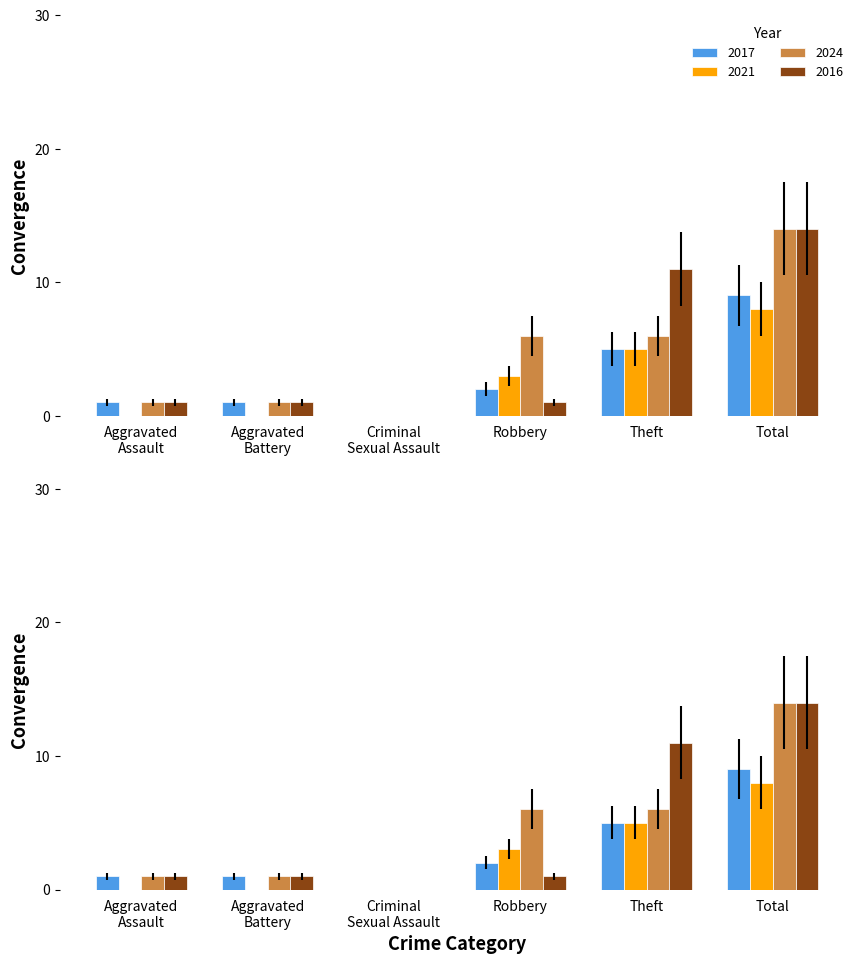

Which has a higher value, Criminal Sexual Assault or Aggravated Assault?

Aggravated Assault